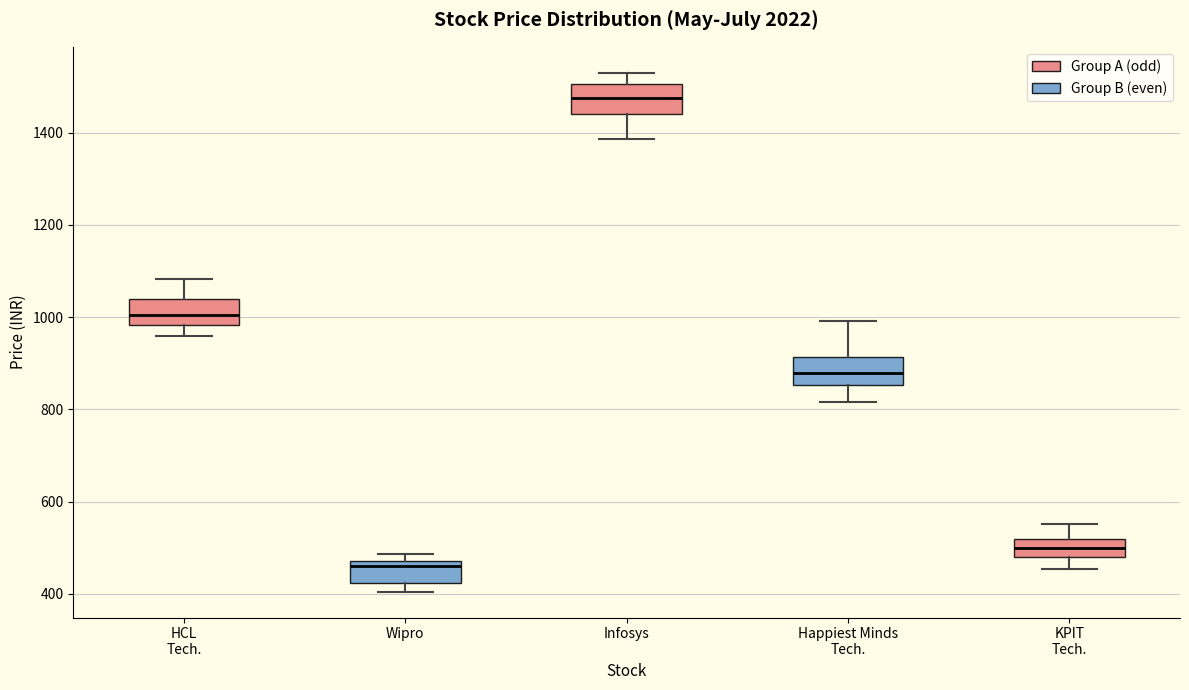

Reading left to right, read every box against the y-axis: the position of its median line, the range the box covers, and the ends of its whiskers. The values are not printed on the chart, so give them approximately, as read against the axis.

HCL Tech.: median 1000, box 980 to 1040, whiskers 960 to 1080
Wipro: median 460, box 420 to 480, whiskers 400 to 480 (just above the box's upper edge)
Infosys: median 1480, box 1440 to 1500, whiskers 1380 to 1540
Happiest Minds Tech.: median 880, box 860 to 920, whiskers 820 to 1000
KPIT Tech.: median 500, box 480 to 520, whiskers 460 to 560